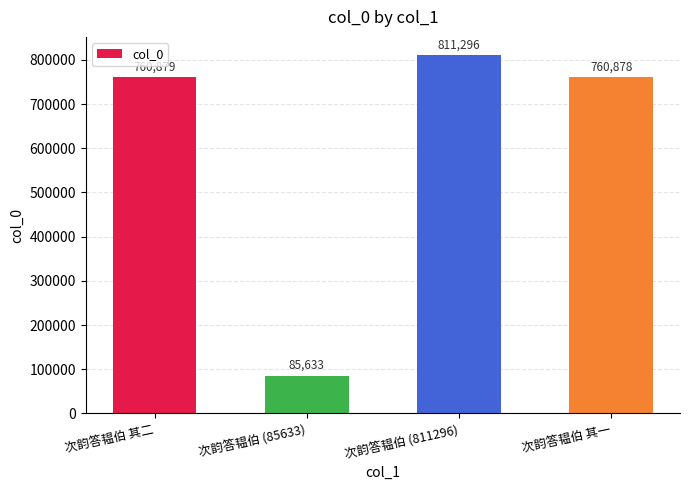

Approximately how many times larger is the value at 次韵答韫伯 其一 compared to 次韵答韫伯 (85633)?

8.9